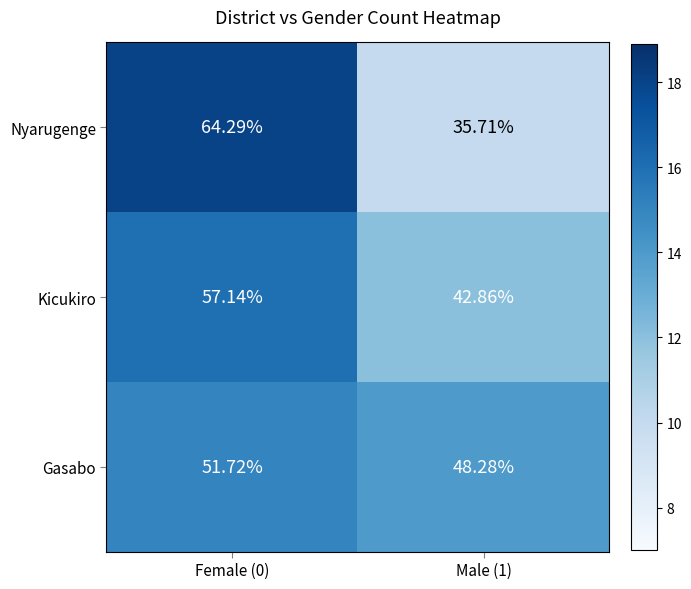

Which series has the widest spread of values?

Nyarugenge